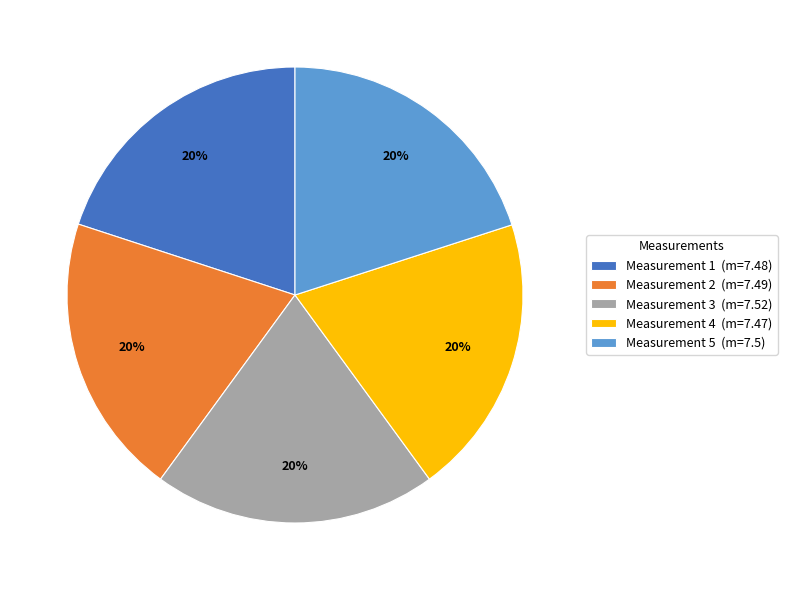

To the nearest percent, what is the average slice percentage?

20%